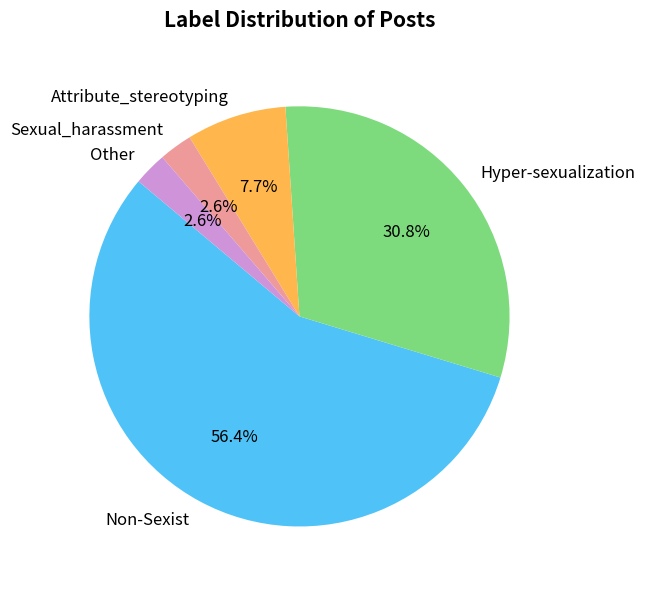

What percentage do Other and Attribute_stereotyping together represent?

10.3%